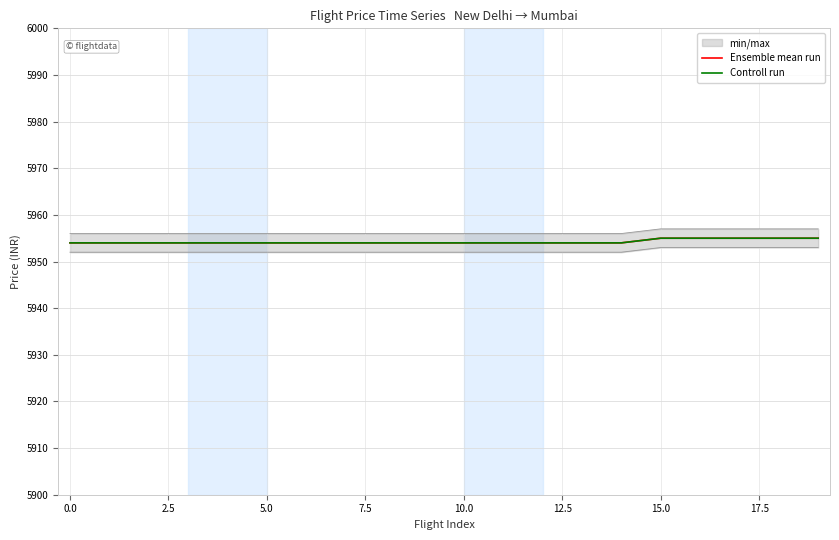

The value of Controll run at 14 is 3575. True or false?

False